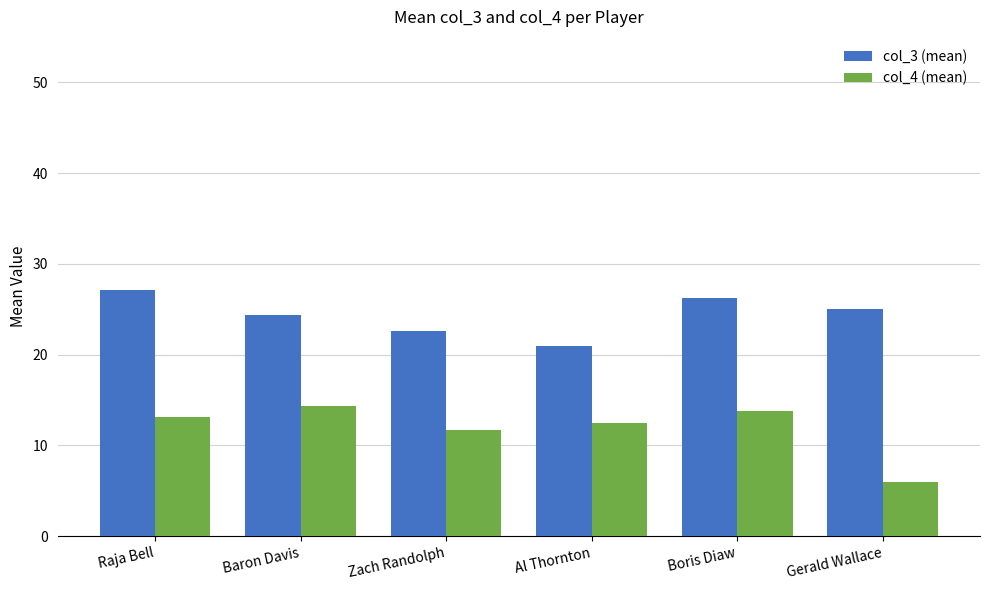

What is the total value across all series at Boris Diaw?

40.0